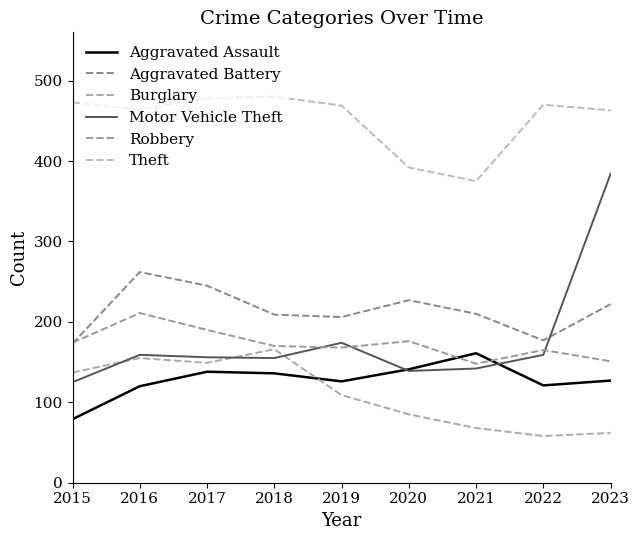

At which category is the sum across all series the highest?

2023